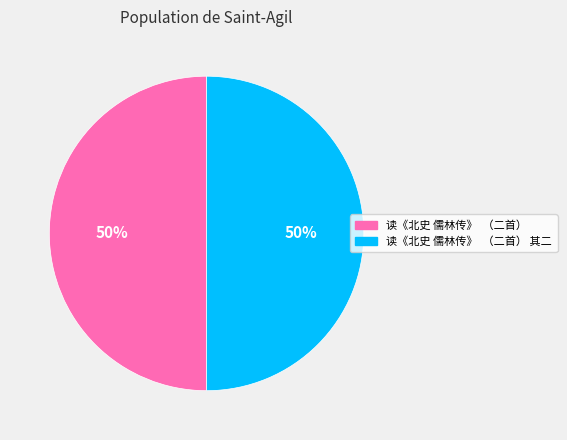

To the nearest percent, what is the average slice percentage?

50%